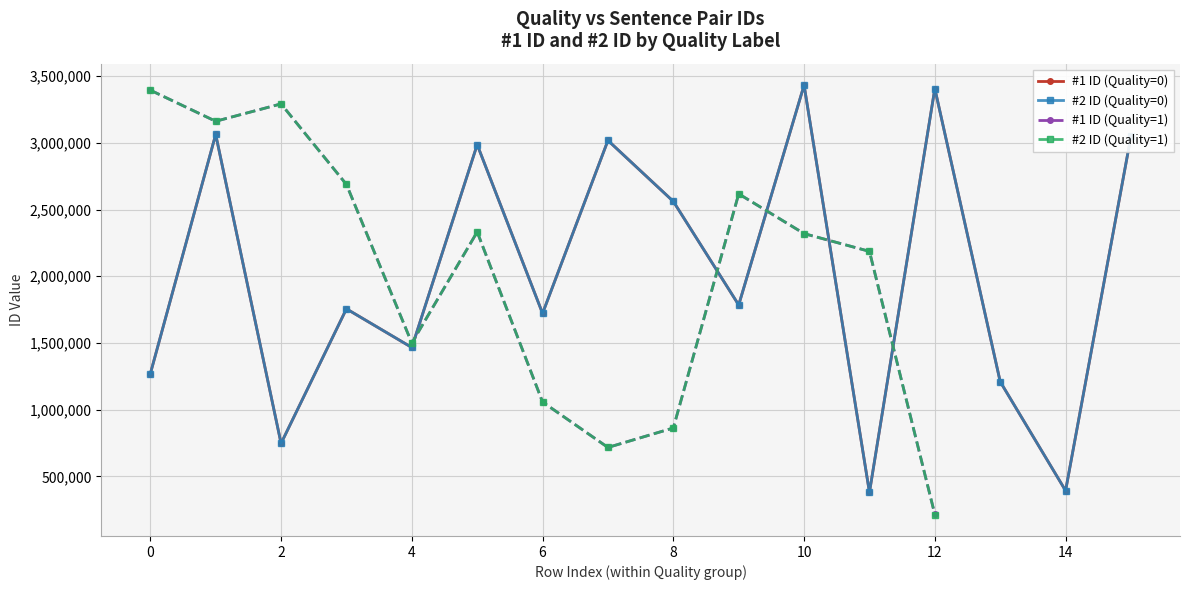

Which series has the widest spread of values?

#2 ID